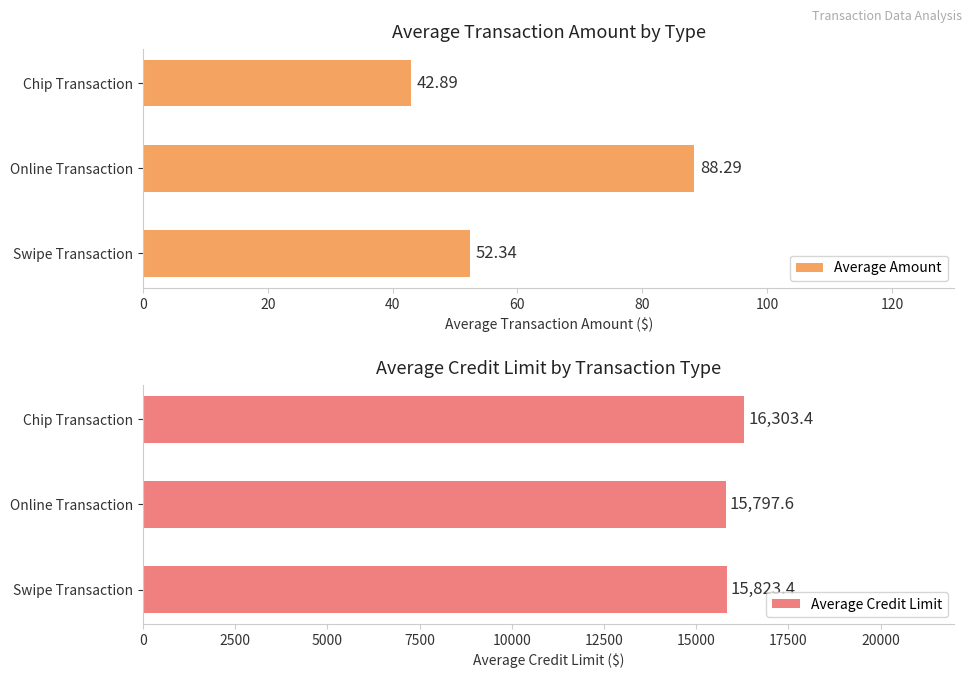

What is the approximate value of Average Credit Limit at Swipe Transaction?

15823.4